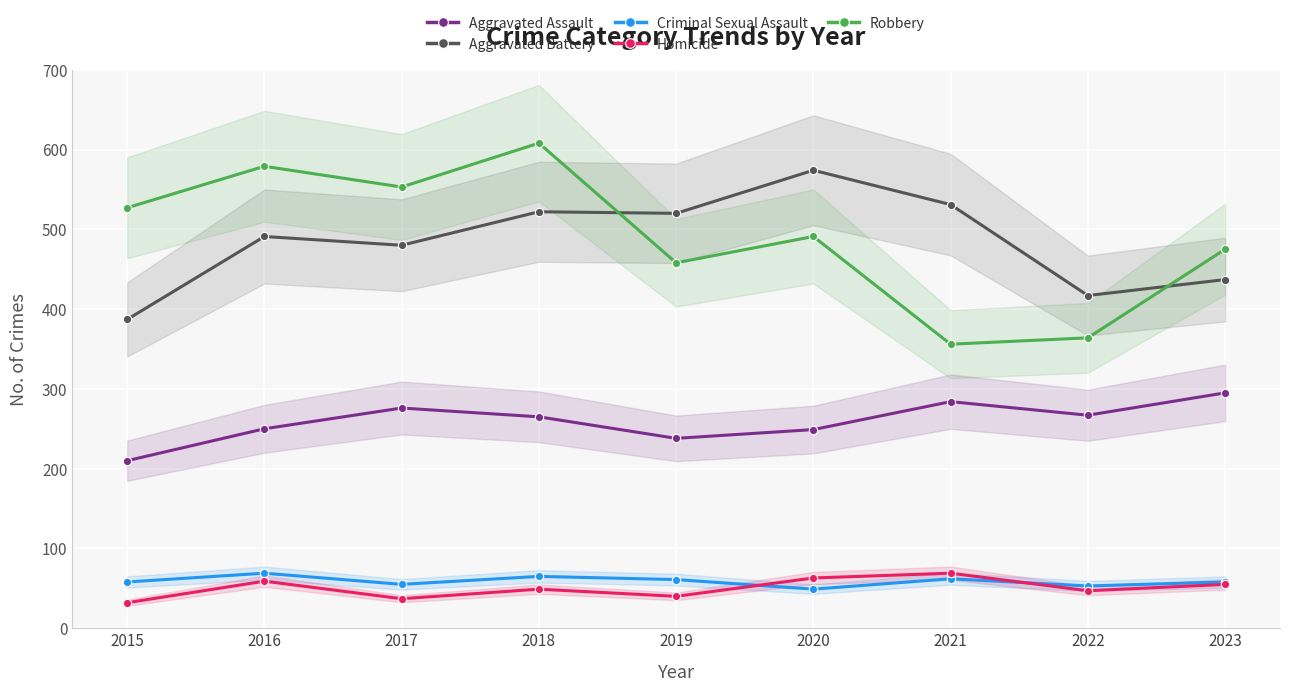

What is the spread (max minus min) of values at 2019?

480